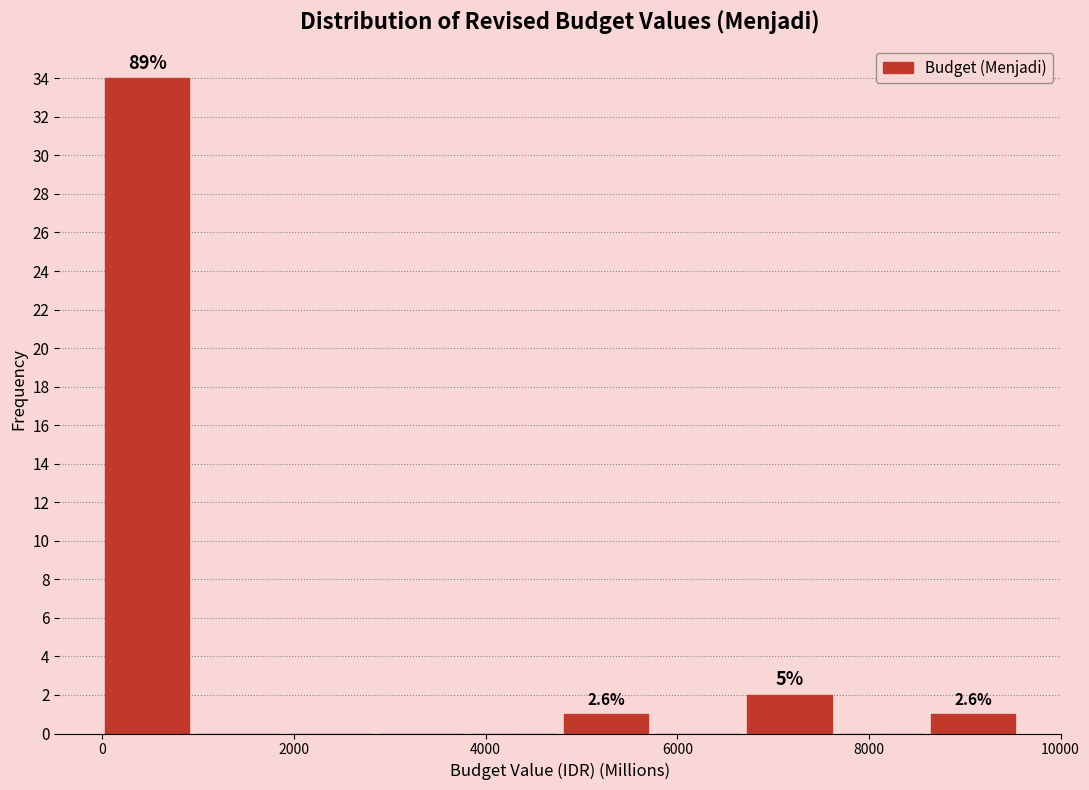

Over which range of the x-axis is the bar tallest?

0 to 1000